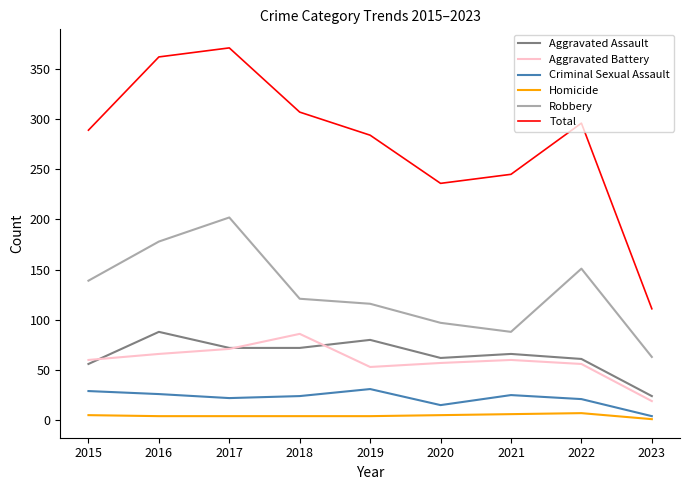

What is the greatest value displayed?

371